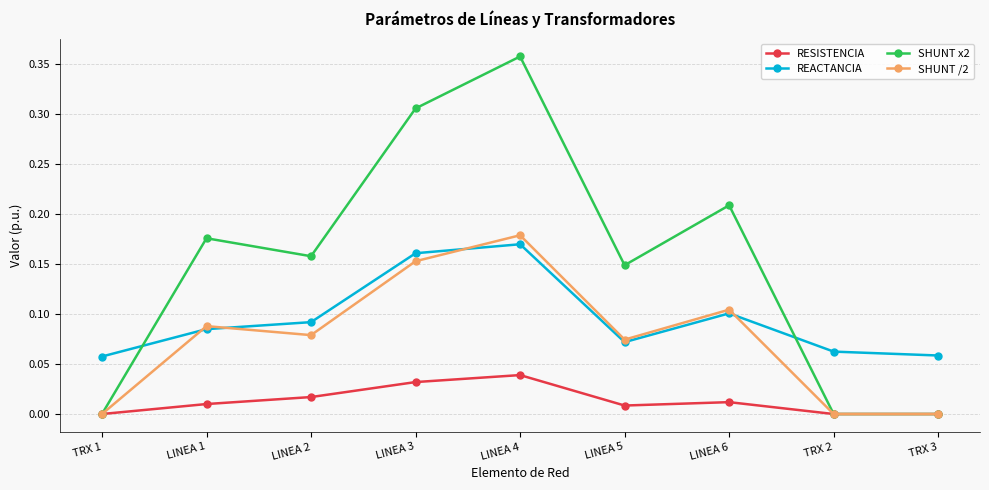

Which label corresponds to the largest value in the chart?

LINEA 4